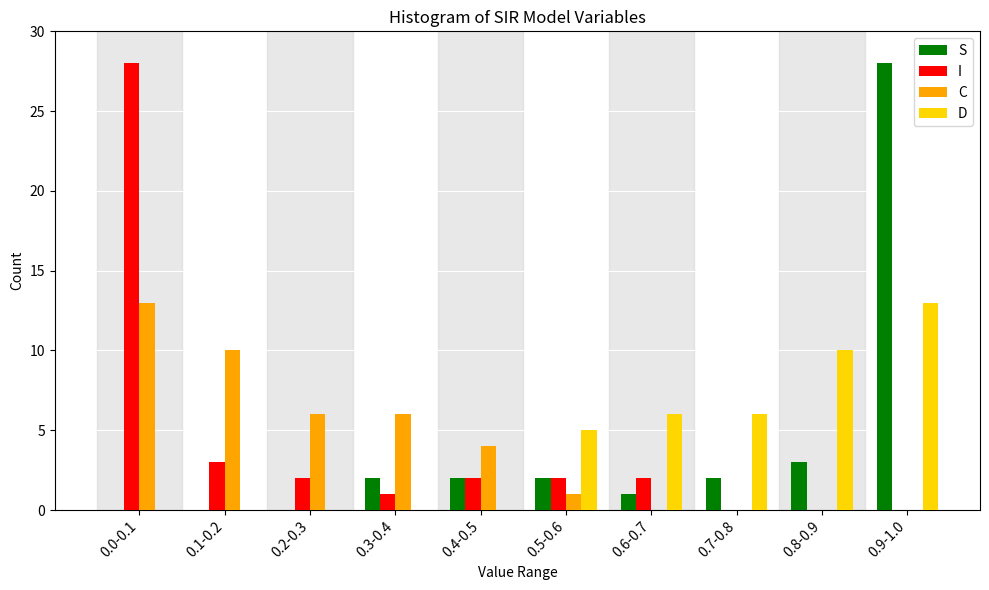

Which series changed the most between 0.2-0.3 and 0.8-0.9?

D